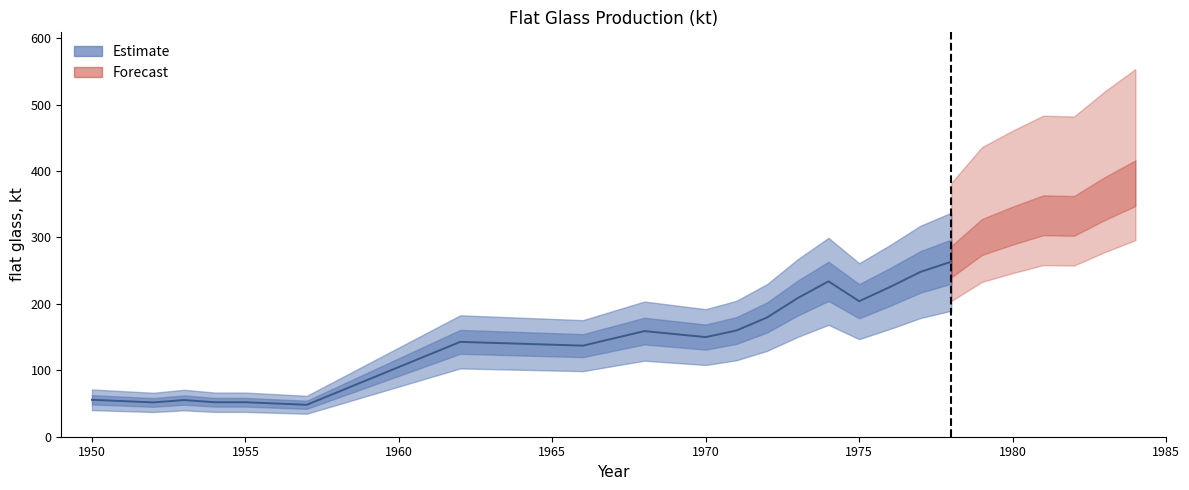

How many points are higher than both their immediate neighbors (excluding endpoints)?

5